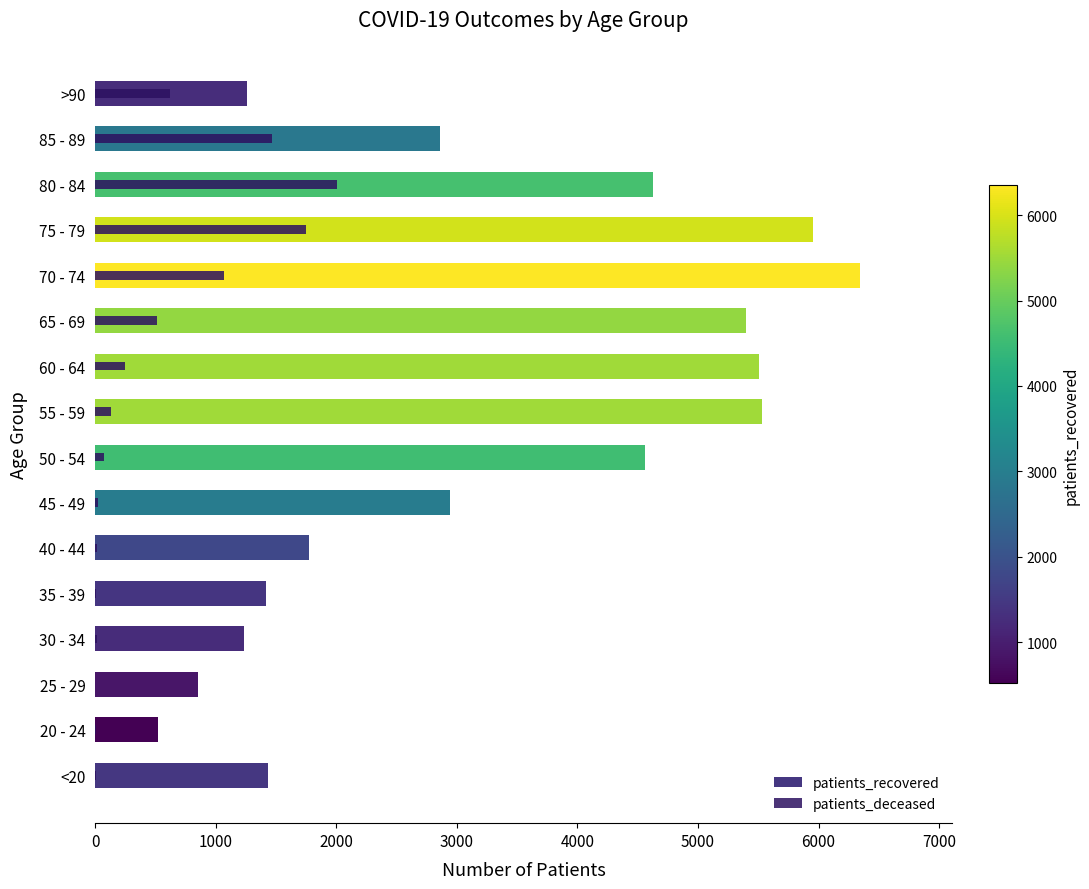

Reading right to left, extract all data points from this chart.

patients_recovered: 1256	2857	4626	5950	6347	5400	5507	5527	4560	2939	1773	1418	1233	852	519	1434
patients_deceased: 621	1470	2008	1748	1070	513	243	130	77	26	13	10	11	2	3	6